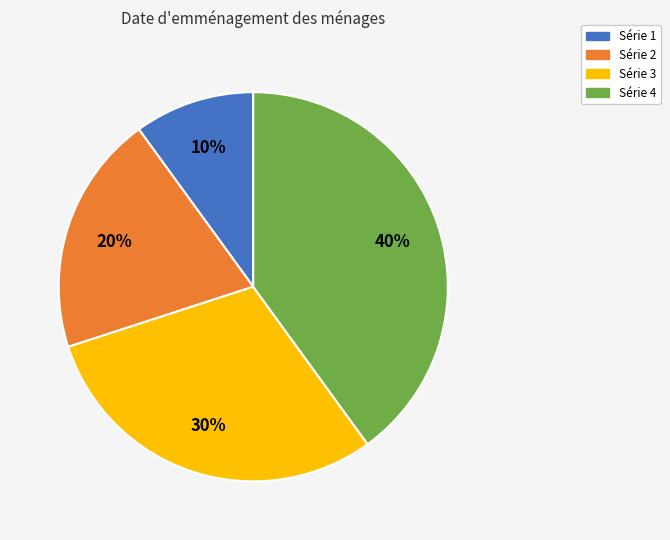

Is there any slice that represents more than half of the pie?

No